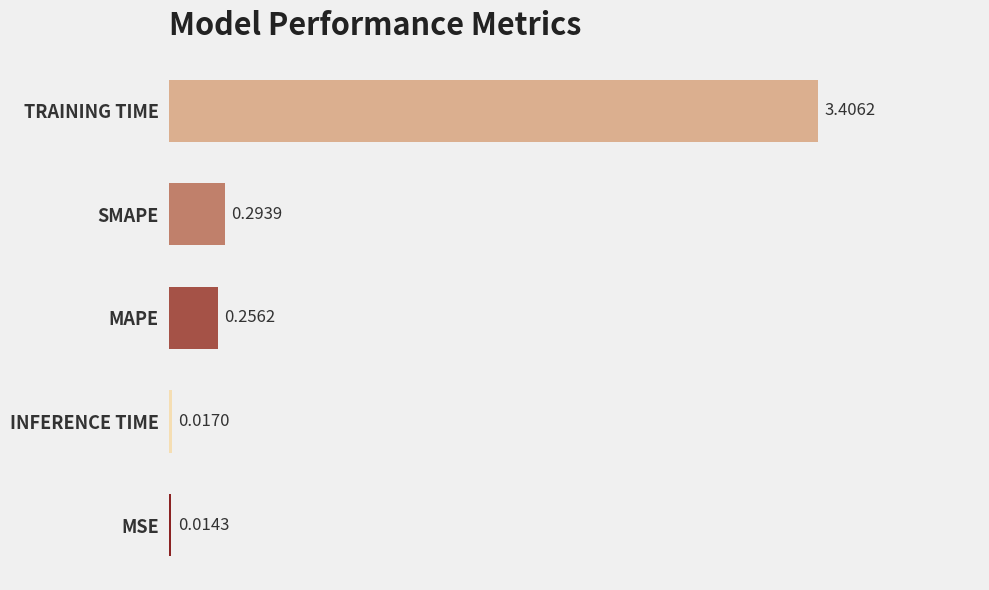

Where is the data nearest to the value 1?

SMAPE